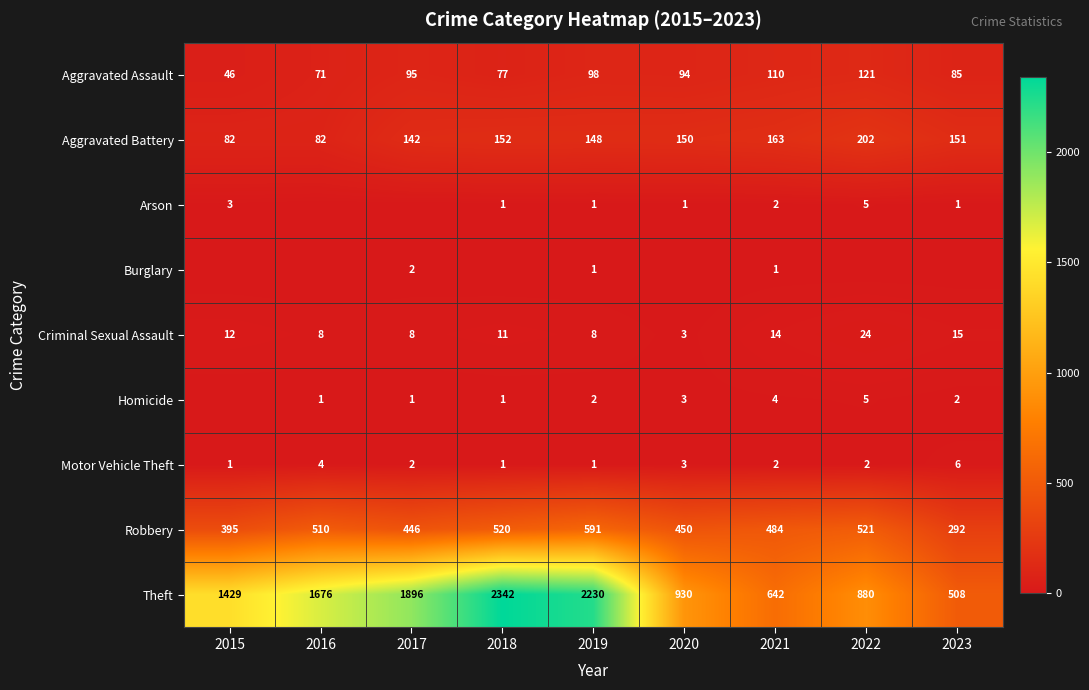

The Aggravated Battery series shows 228 at 2017. True or false?

False